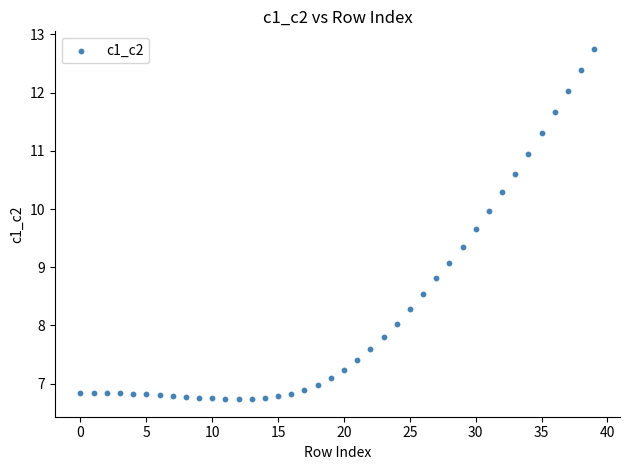

What is the range of Y values (max minus min)?

6.0